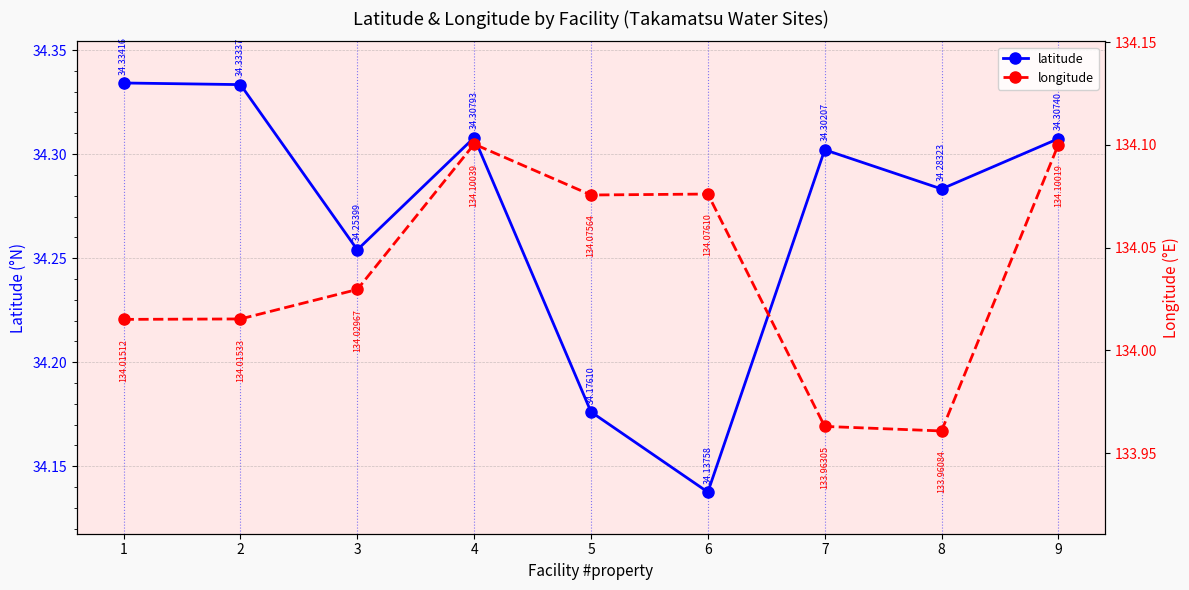

At 6, list the series in order from largest to smallest.

longitude, latitude